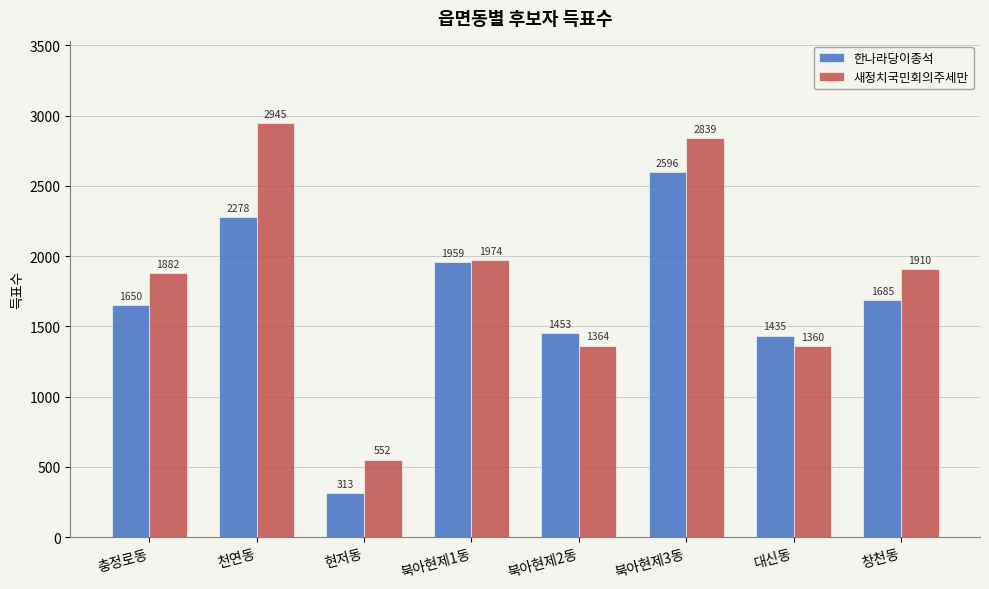

Which series has the largest total across all categories?

새정치국민회의주세만